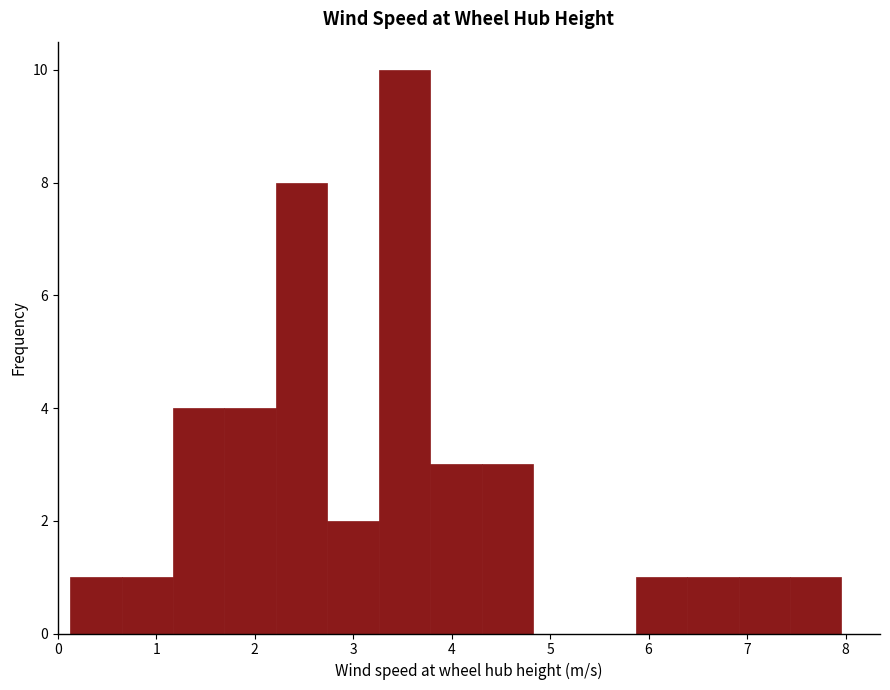

Over which range of the x-axis is the bar tallest?

3.3 to 3.8